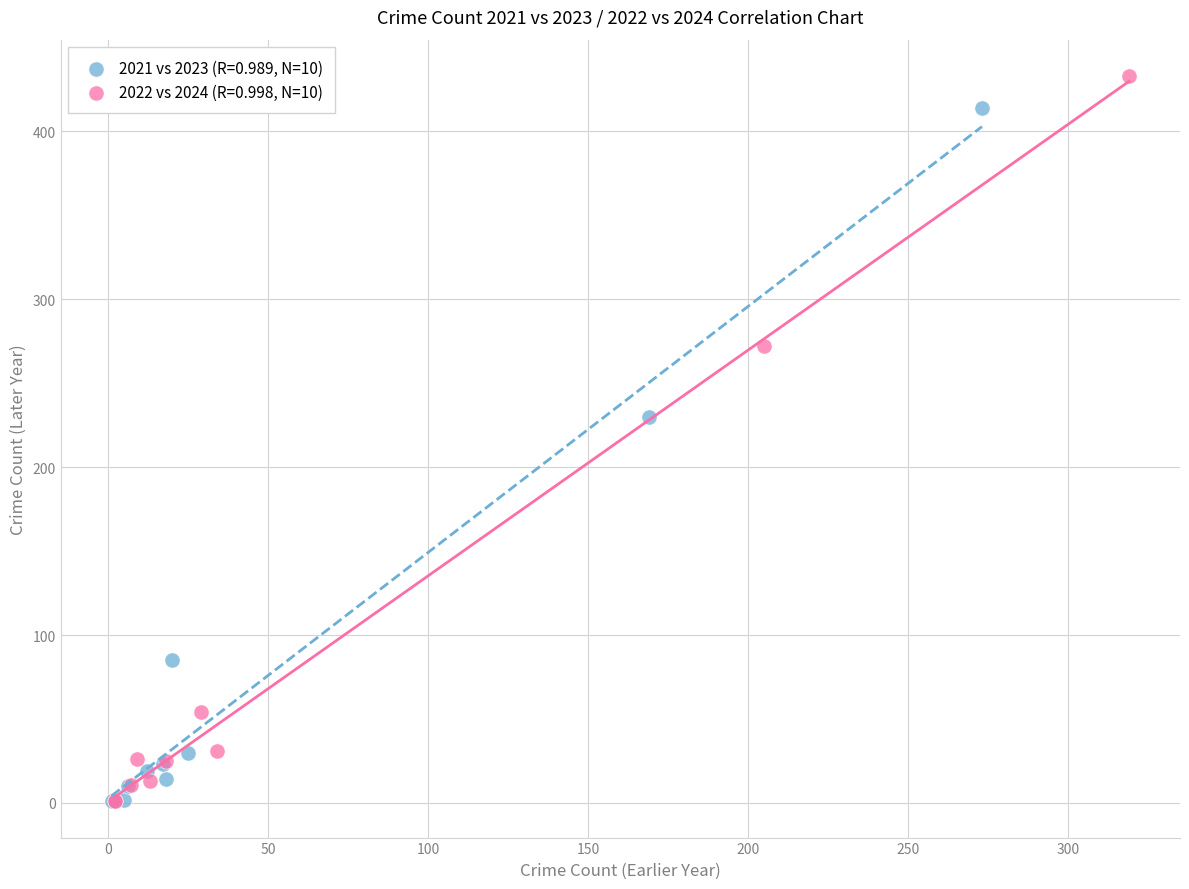

Which series has the largest Y range (max minus min)?

2022 vs 2024 (R=0.998, N=10)